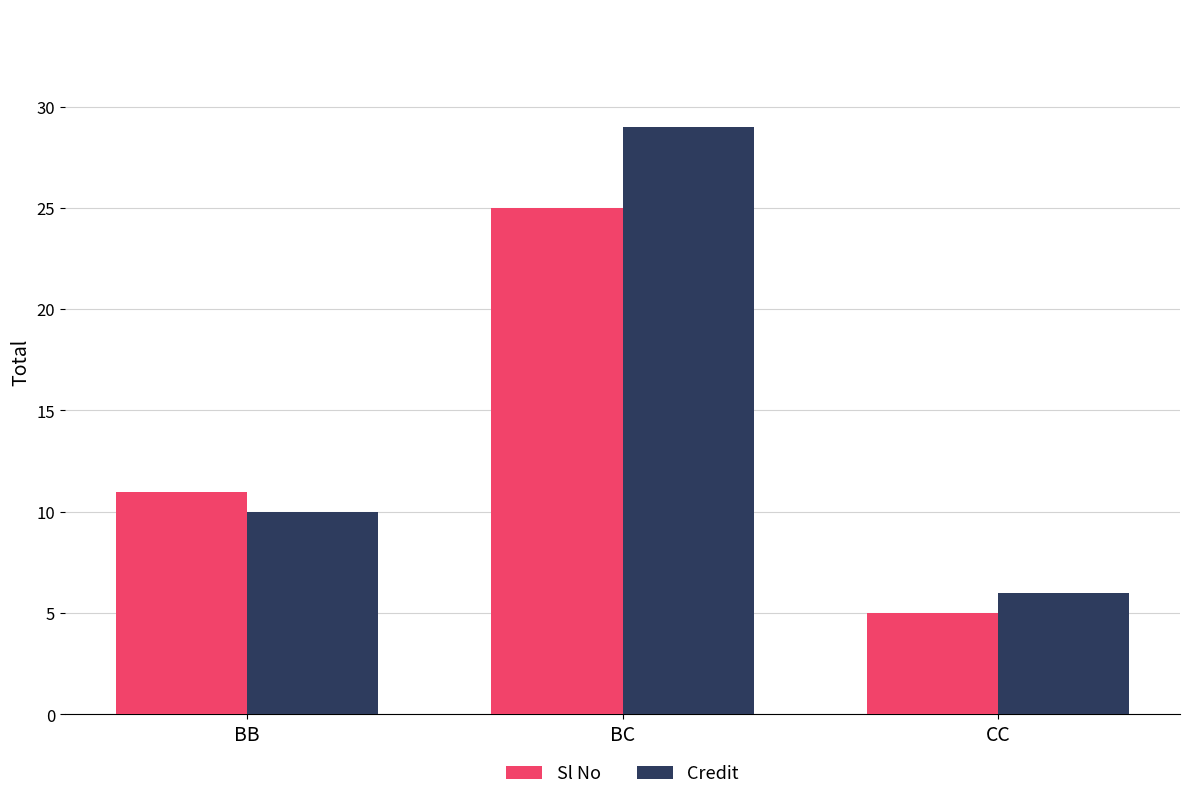

What is the lowest value of the Credit series?

6